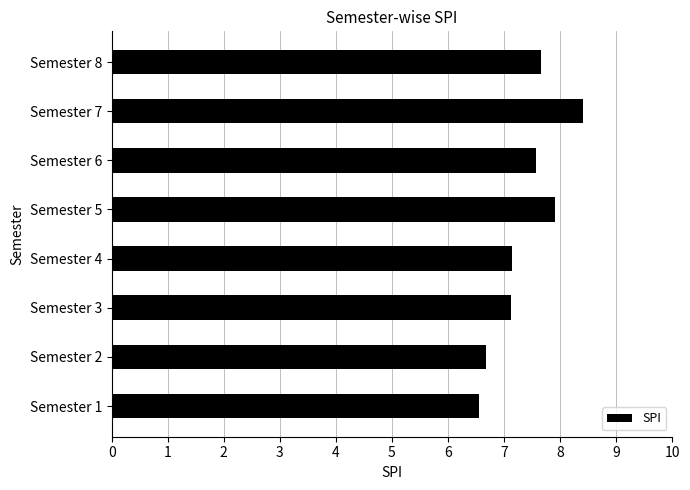

The value at Semester 8 is 1.7. True or false?

False